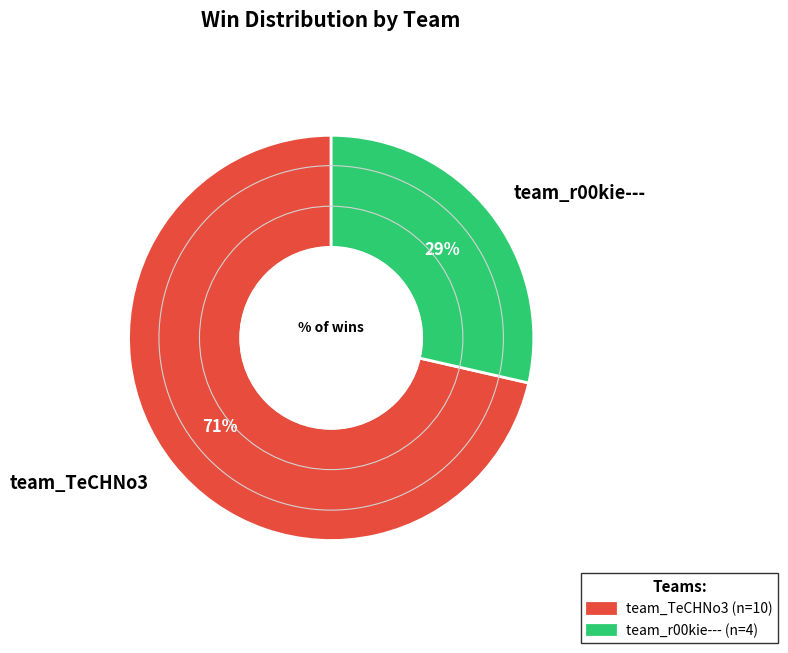

Rank the categories by value from lowest to highest.

team_r00kie---, team_TeCHNo3